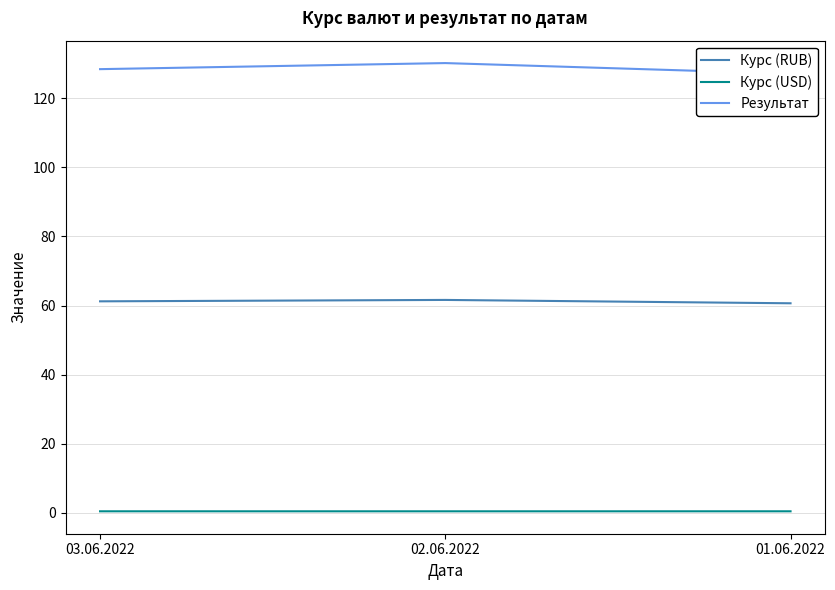

At which category does the chart reach its minimum across all series?

02.06.2022